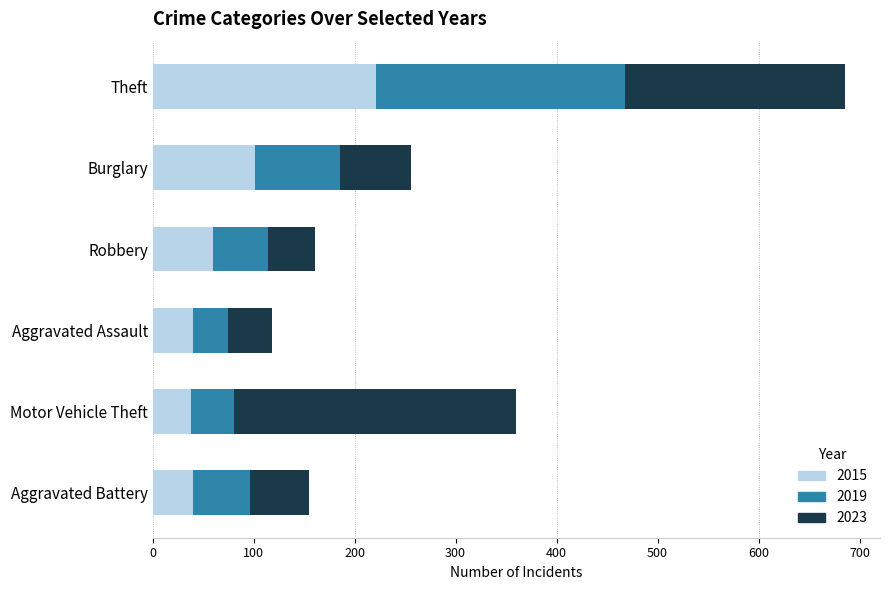

What is the minimum value for 2015?

38